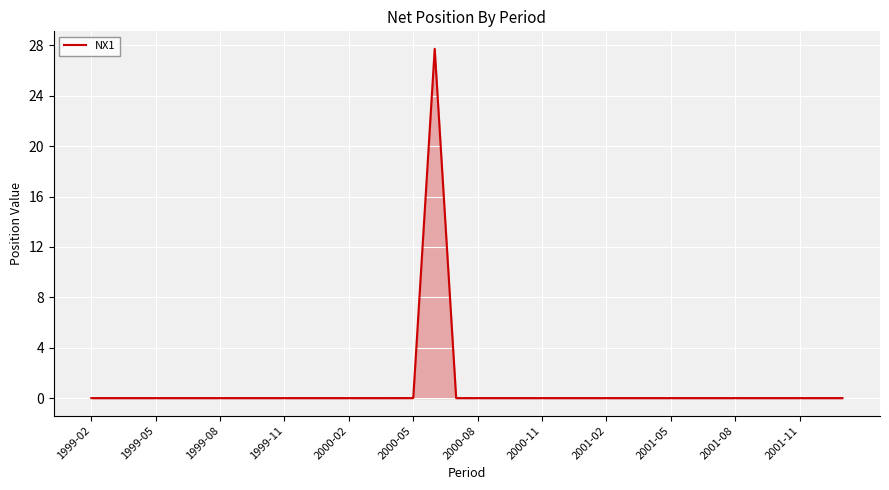

What is the greatest value displayed?

27.7